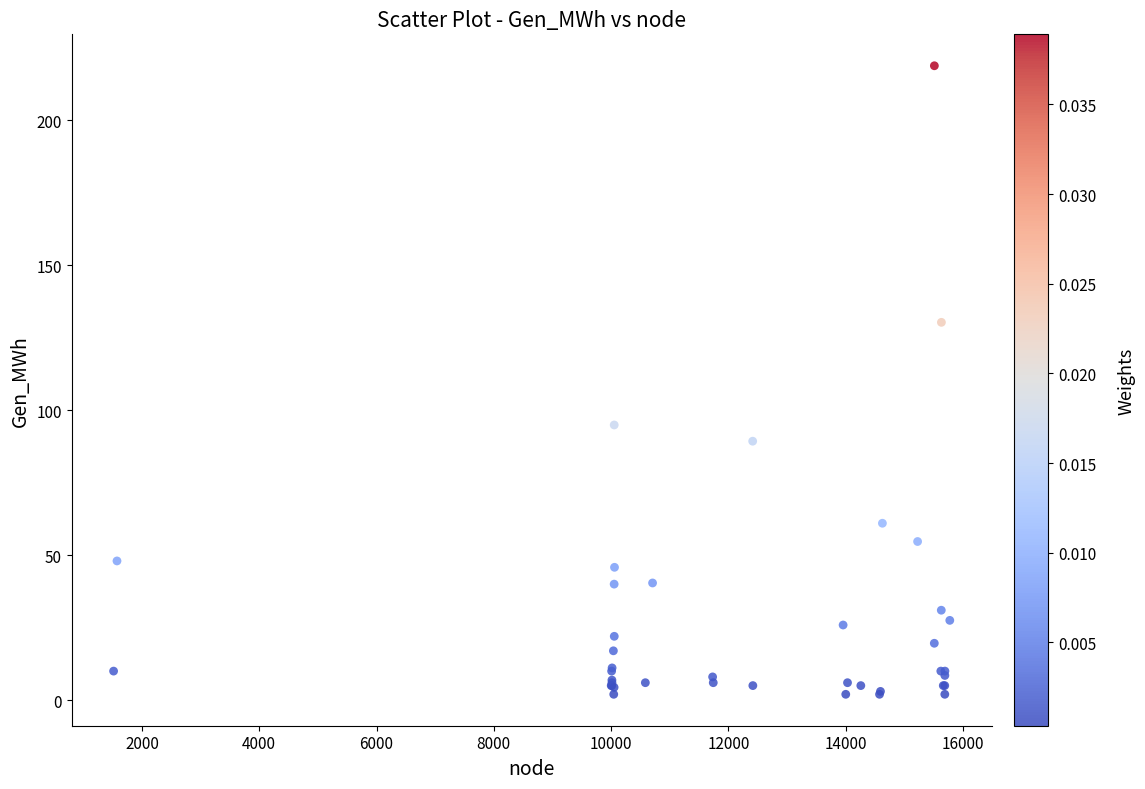

What Y value in the scatter plot is closest to 110?

94.9